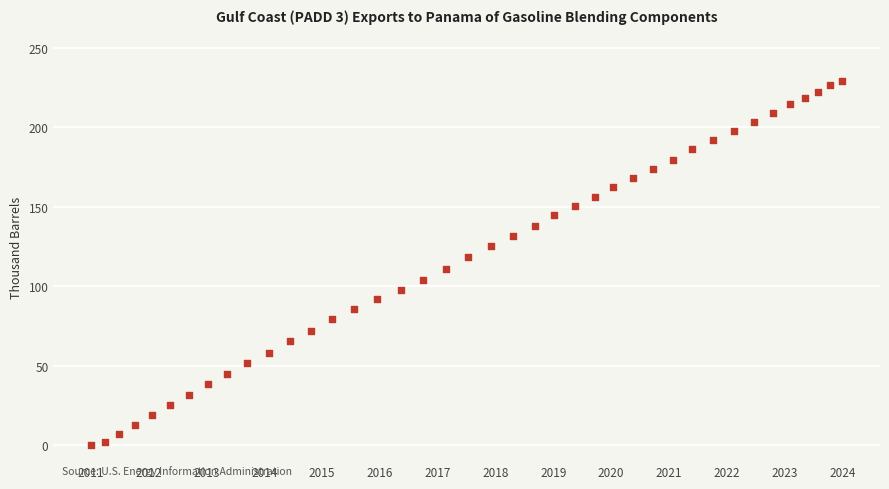

What is the range of X values (max minus min)?

382.9